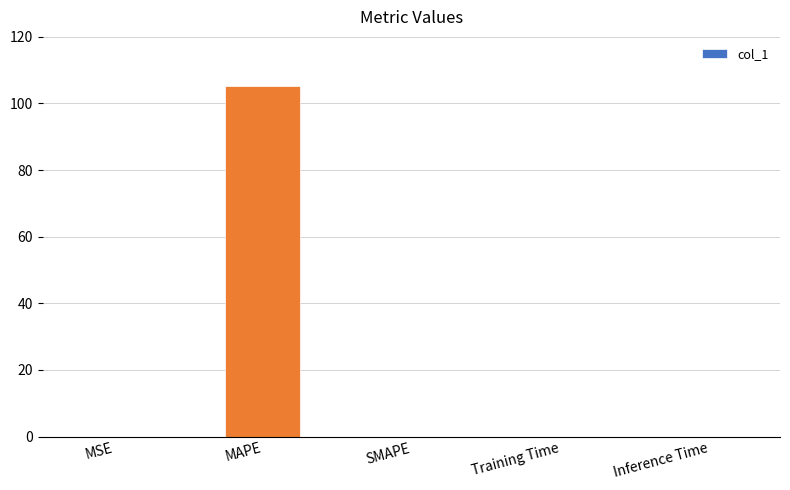

Is it true that the value at SMAPE is -34.5?

False